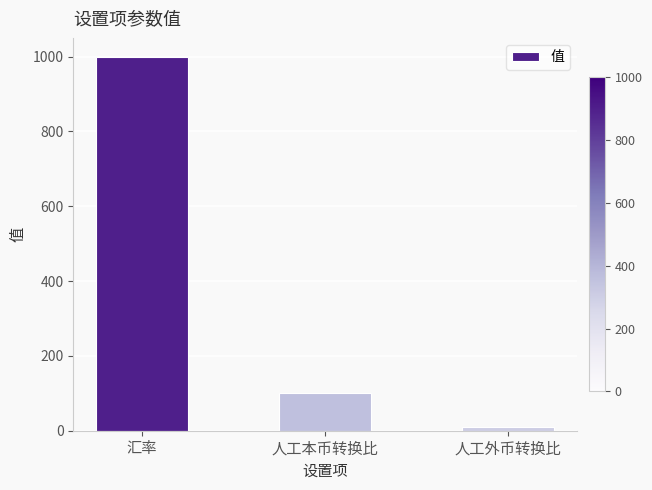

Reading right to left, list all the values displayed in this chart.

人工外币转换比=10	人工本币转换比=100	汇率=1000